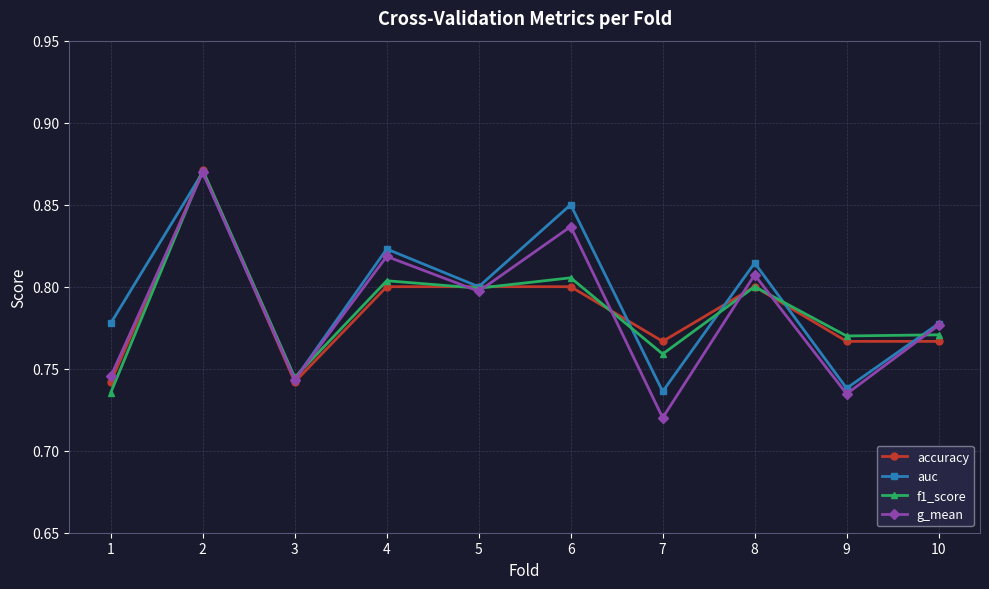

Which series has the widest spread of values?

g_mean